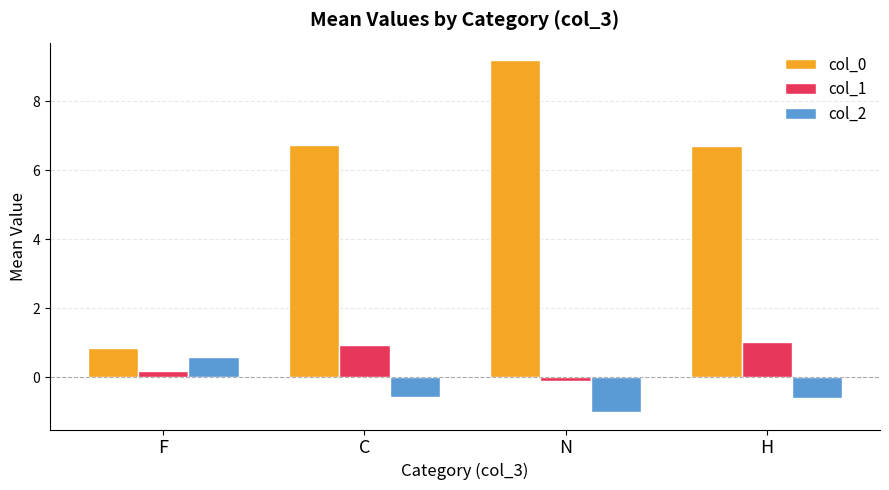

What are all the series names shown in the legend?

col_0, col_1, col_2